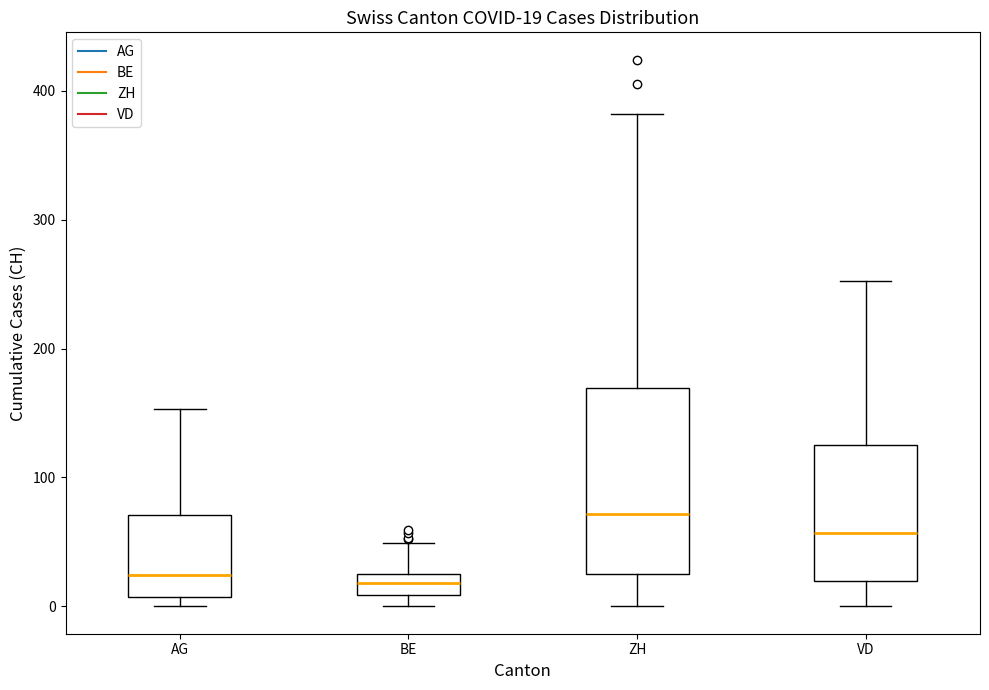

Which box's median line is the highest?

ZH